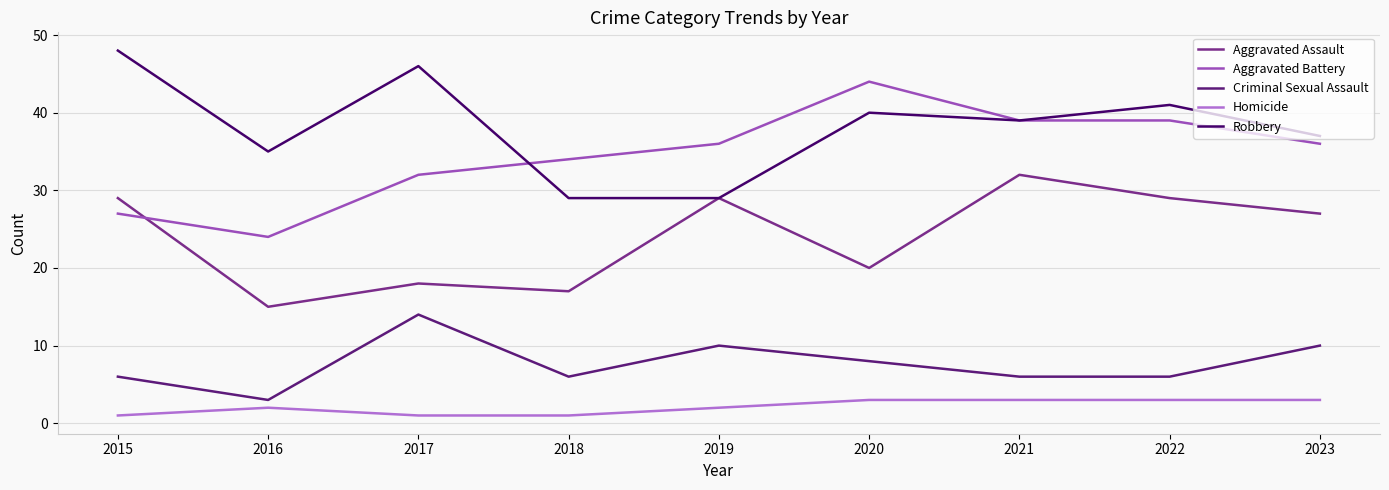

Where is Aggravated Assault nearest to the value 23?

2020